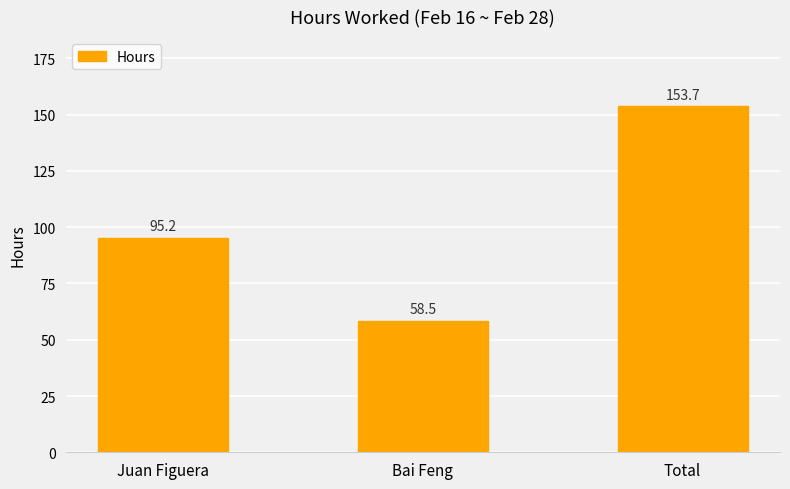

What is the change in value from Juan Figuera to Total?

+58.5